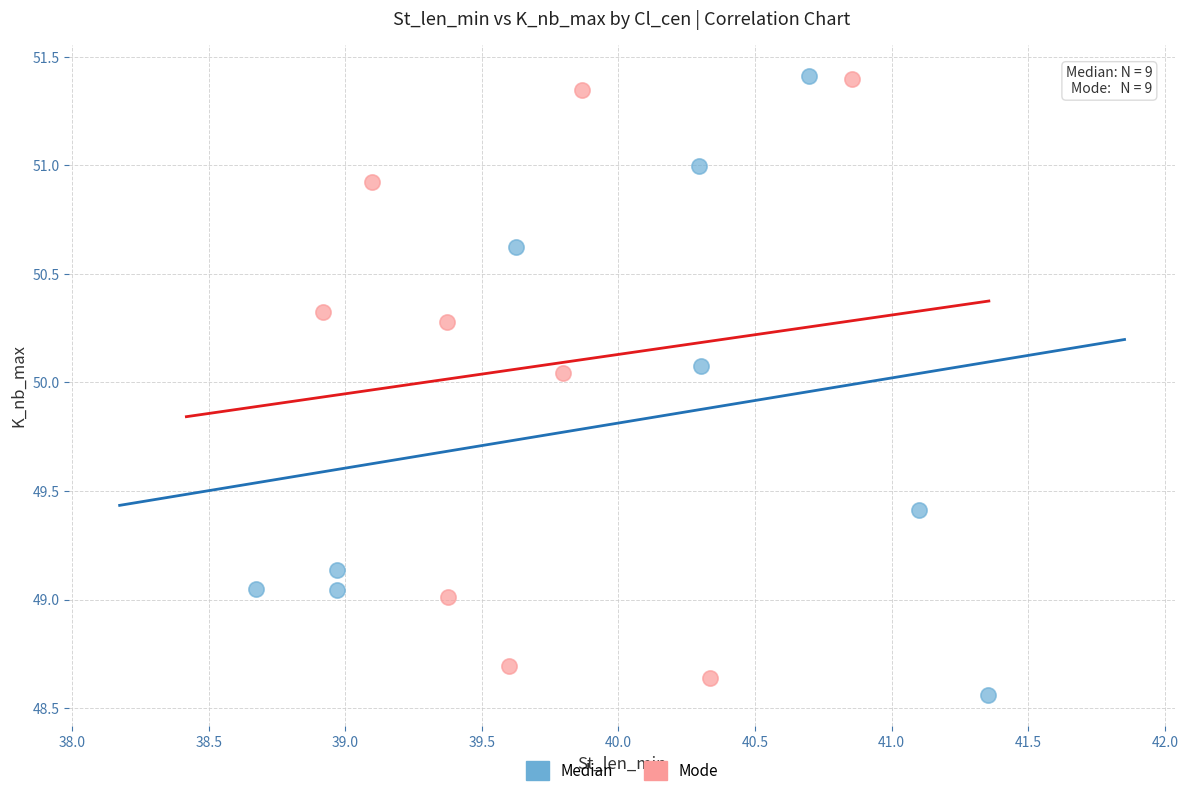

What are all the series names shown in the legend?

Median, Mode